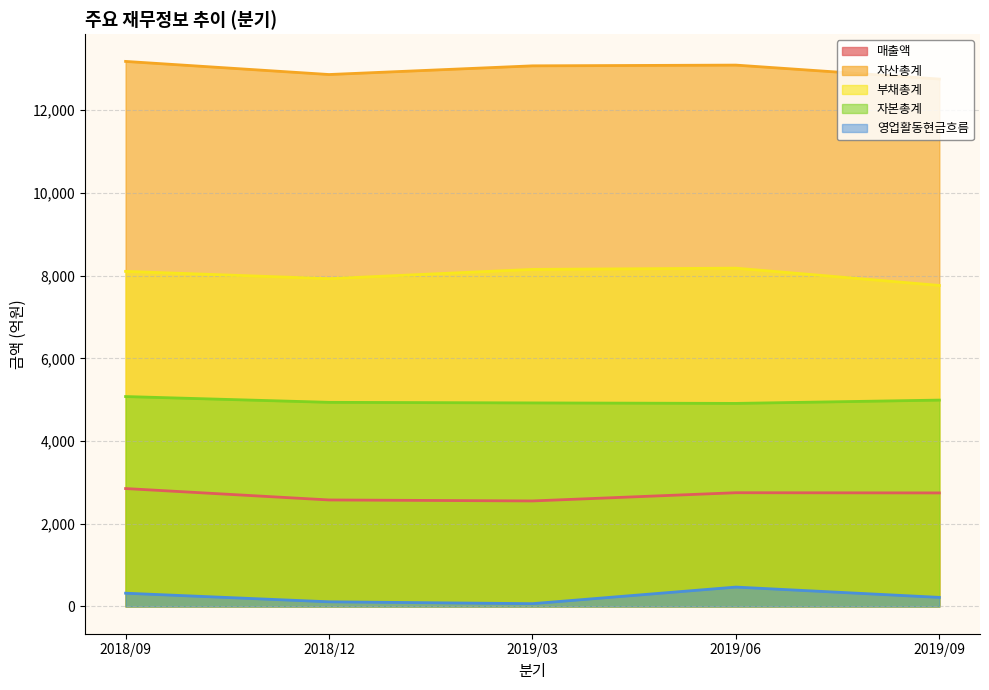

What is the value of the 매출액 point at the 1st from the left?

2852